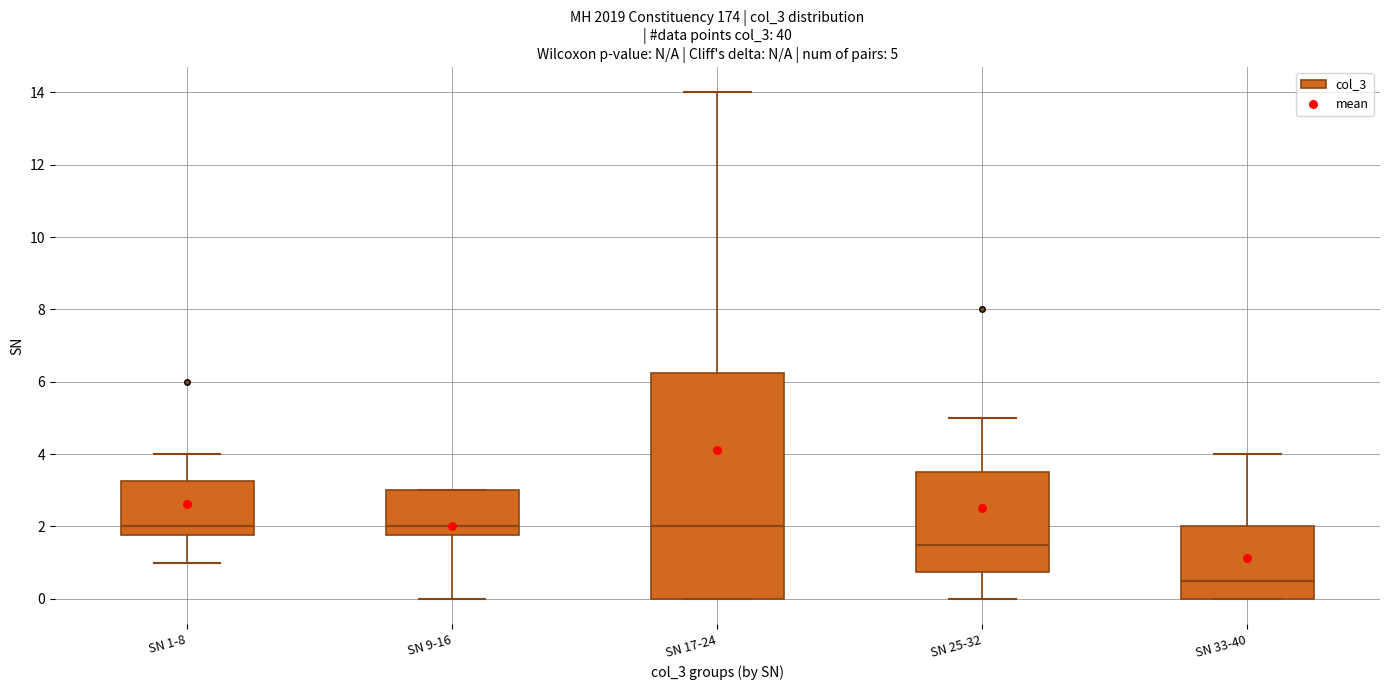

Comparing the boxes themselves (not the whiskers), which one is the tallest?

SN 17-24